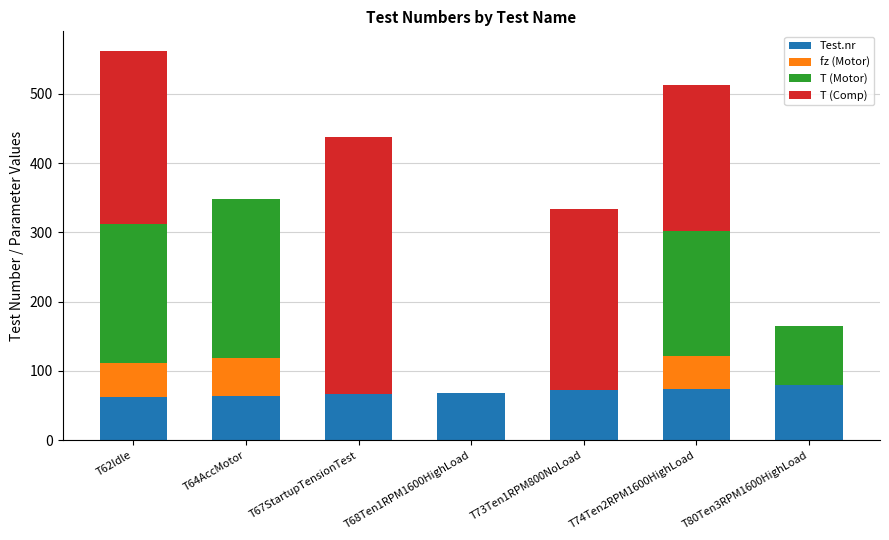

The value of Test.nr at T62Idle is 62. True or false?

True